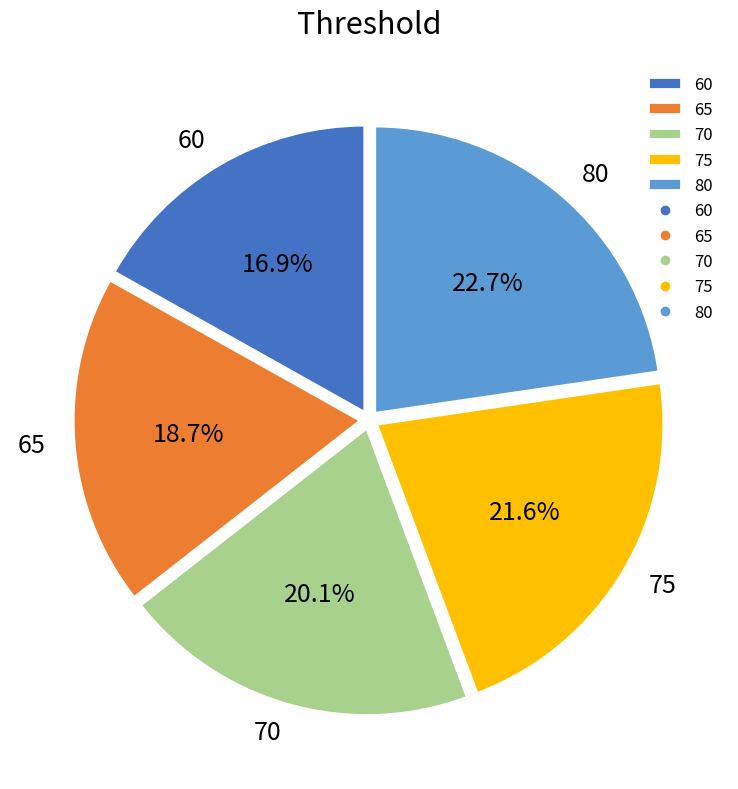

Approximately how many times larger is the value at 60 compared to 75?

0.8